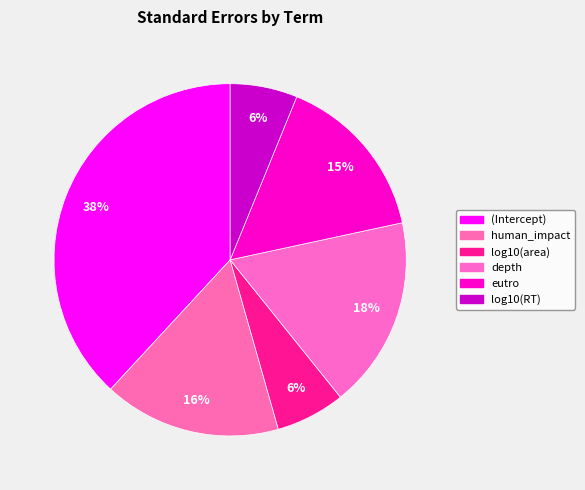

How many slices are in this pie chart?

6